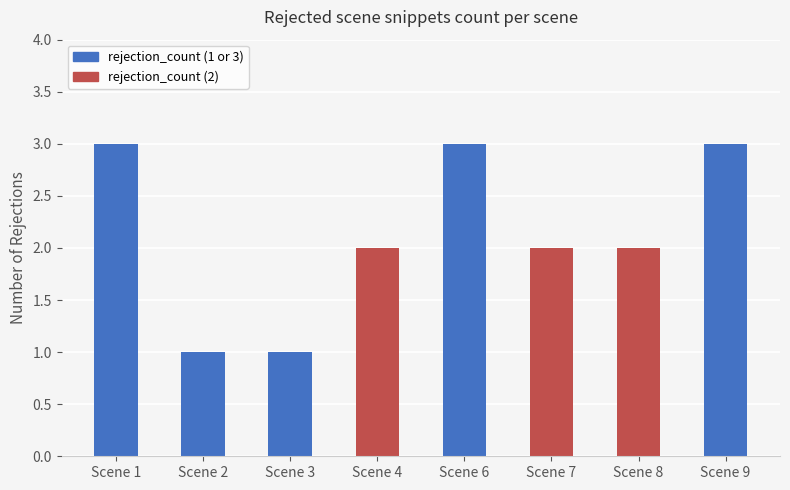

The chart shows a value of 1 at Scene 7. True or false?

False